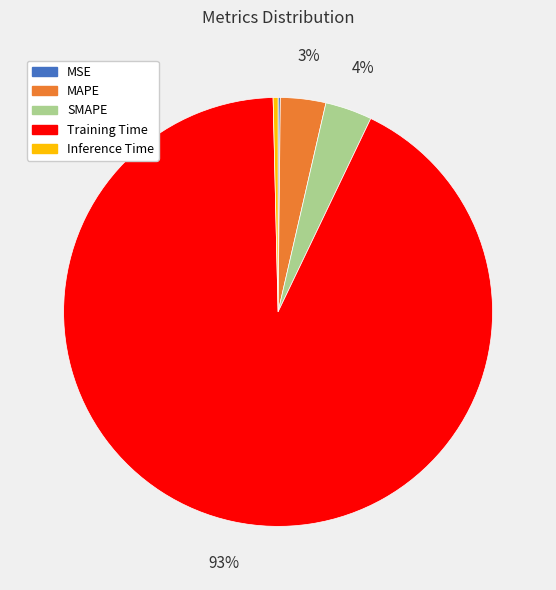

Which slice represents more than half of the pie?

Training Time